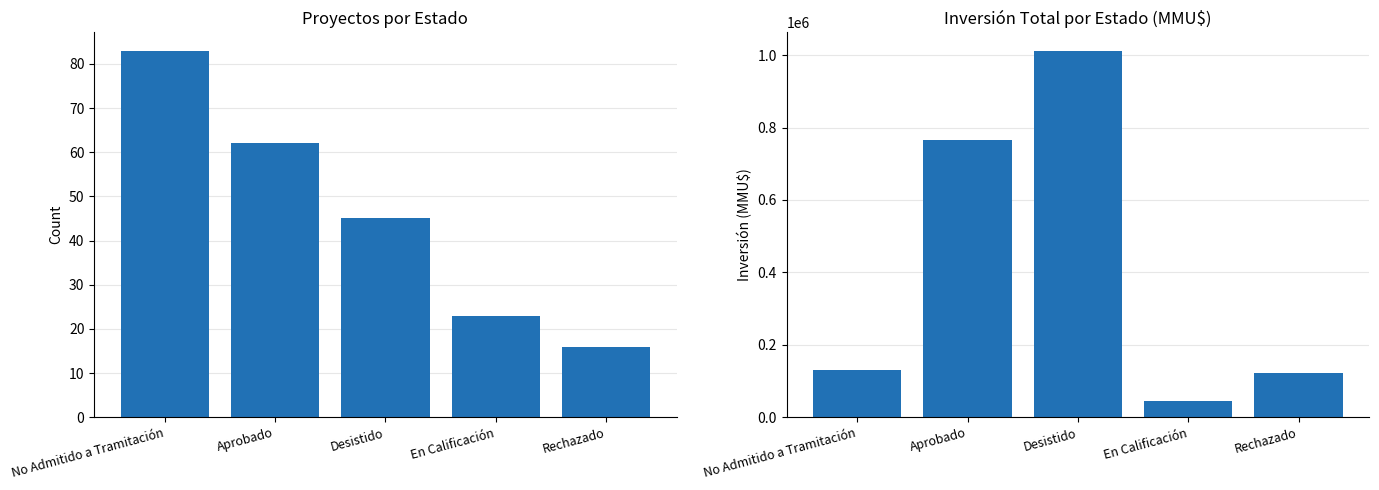

What is the difference between the Inversión(MMU$) values at En Calificación and No Admitido a Tramitación?

86624